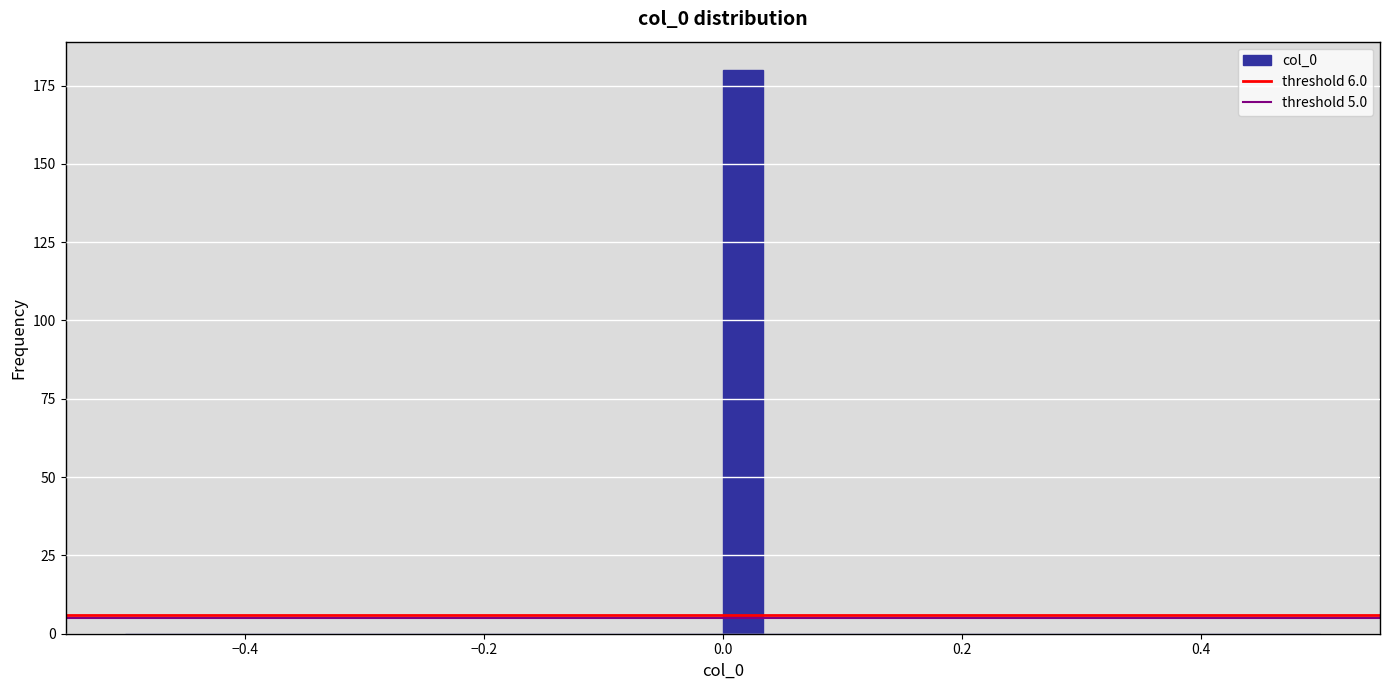

Read against the x-axis, roughly where is the centre of the tallest bar?

0.02